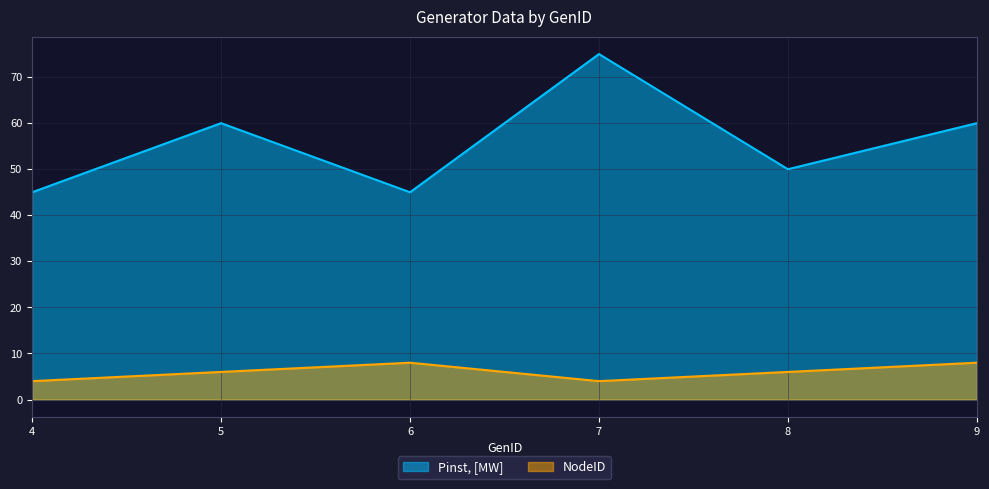

True or false: NodeID and Pinst, [MW] intersect in this chart.

False